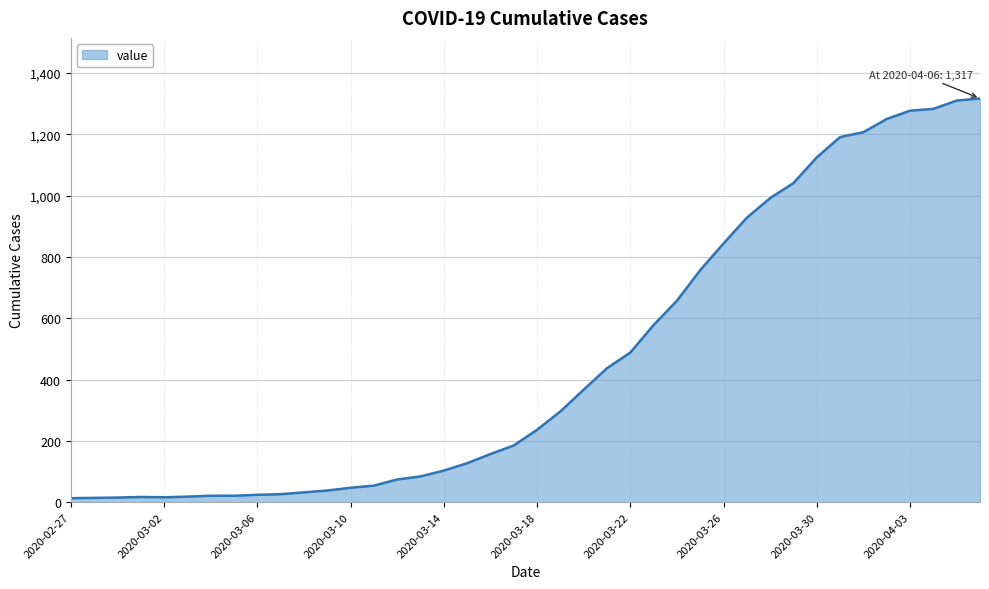

What is the maximum value shown in the chart?

1317